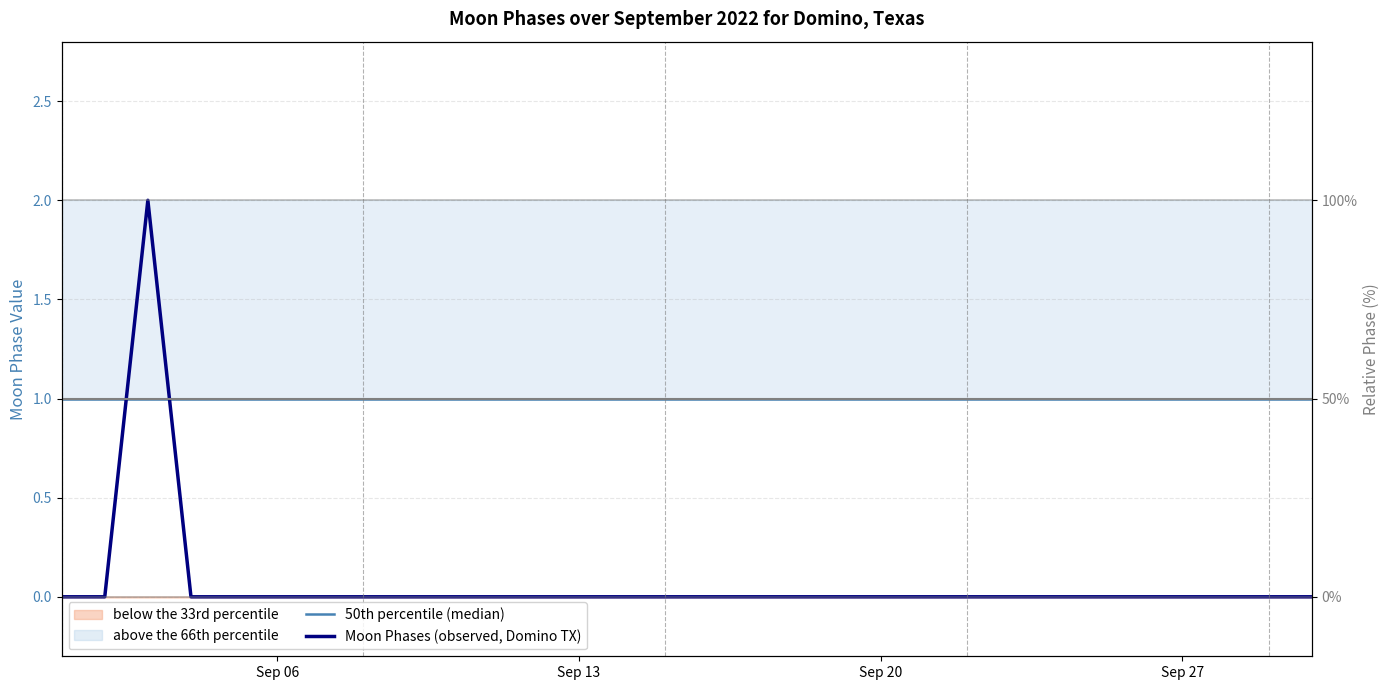

Which series has the widest spread of values?

Moon Phases (observed, Domino TX)